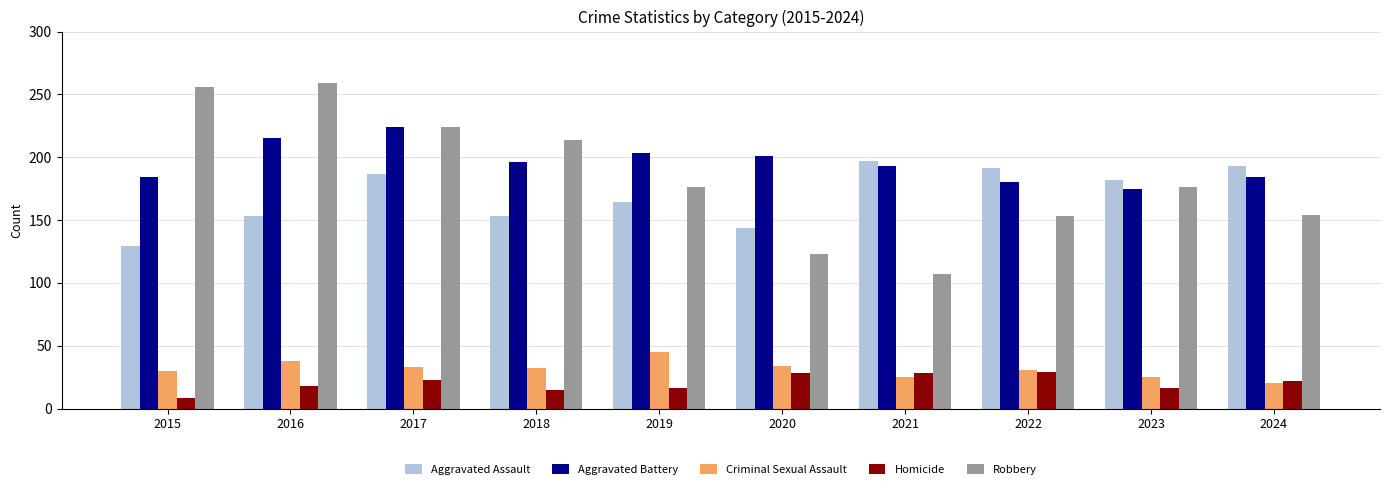

Is the value of Aggravated Battery at 2022 greater than the value of Robbery at 2022?

Yes